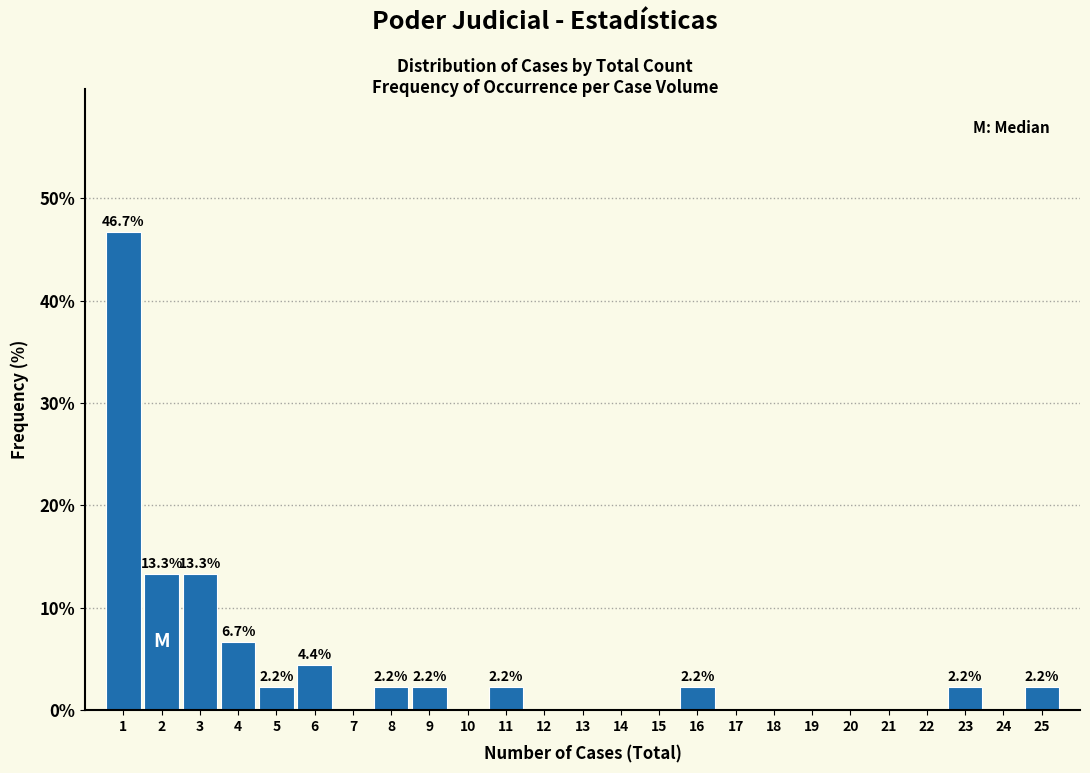

Reading left to right, list all the values displayed in this chart.

1=46.7	2=13.3	3=13.3	4=6.7	5=2.2	6=4.4	7=0.0	8=2.2	9=2.2	10=0.0	11=2.2	12=0.0	13=0.0	14=0.0	15=0.0	16=2.2	17=0.0	18=0.0	19=0.0	20=0.0	21=0.0	22=0.0	23=2.2	24=0.0	25=2.2